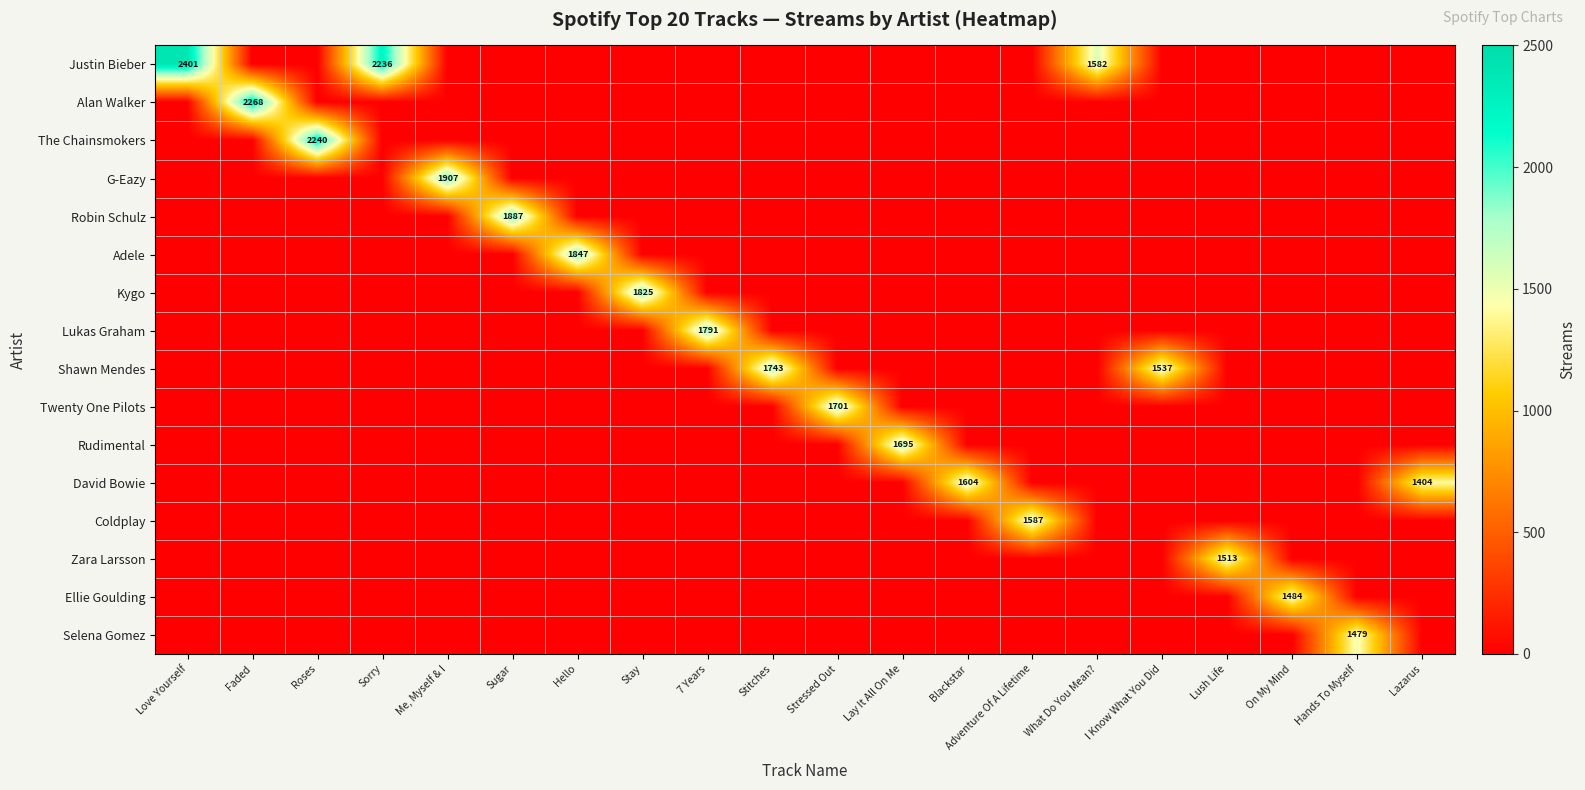

What is the difference between the highest and lowest values at Sorry?

2236